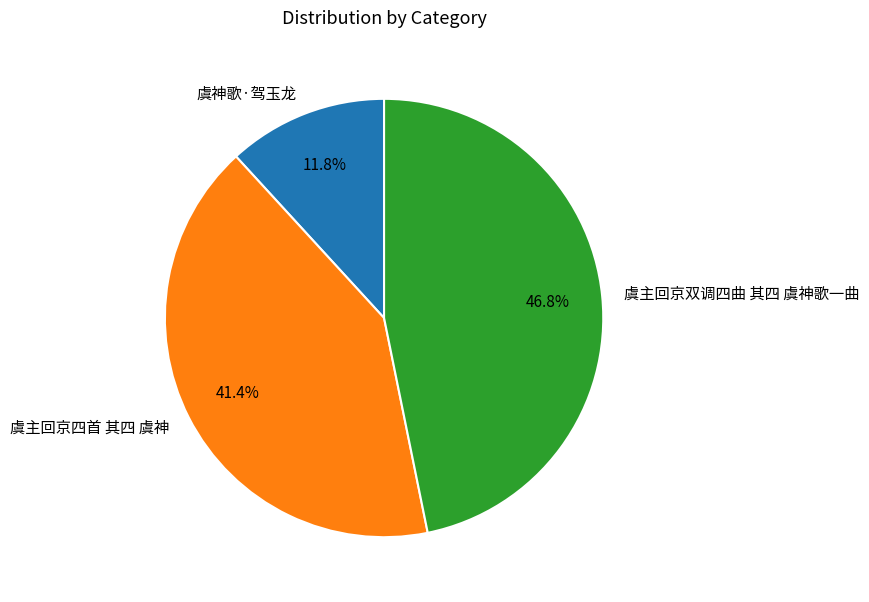

Rank the categories by value from highest to lowest.

虞主回京双调四曲 其四 虞神歌一曲, 虞主回京四首 其四 虞神, 虞神歌·驾玉龙